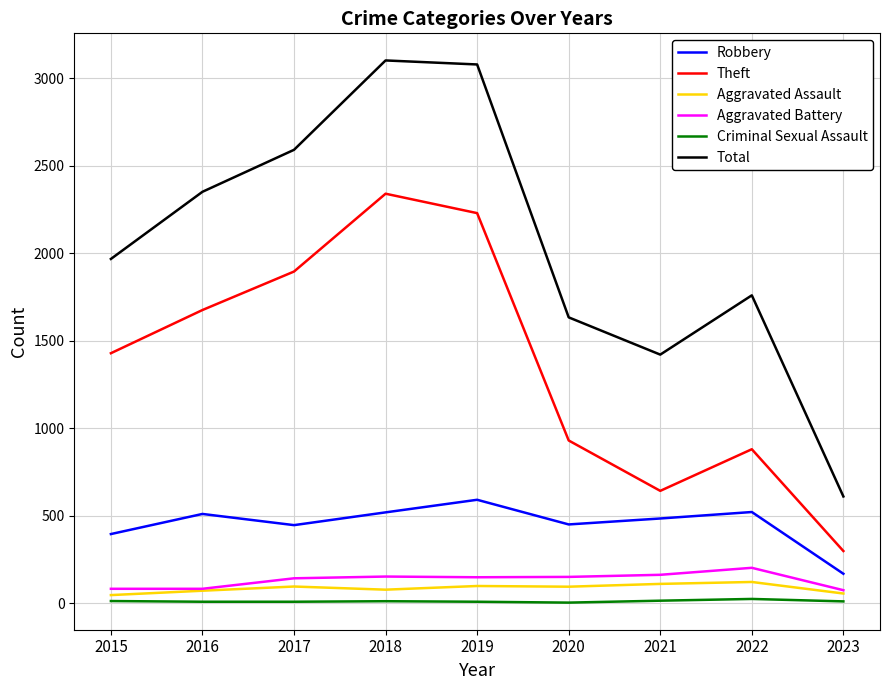

True or false: Robbery has a value of 521 at 2022.

True